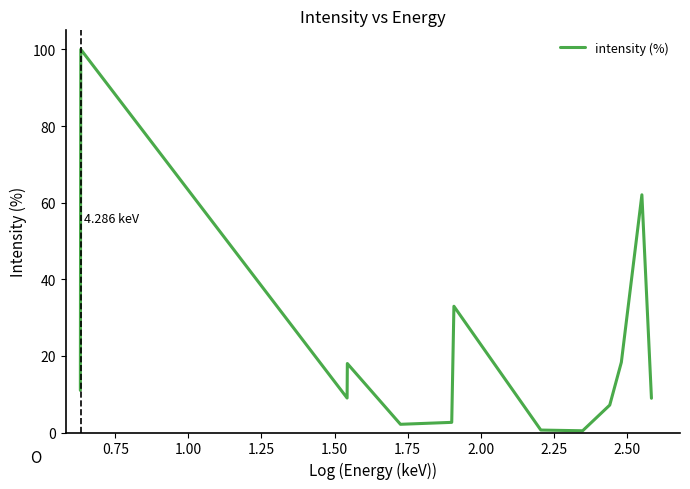

Does the chart display data point markers on the line(s)?

No